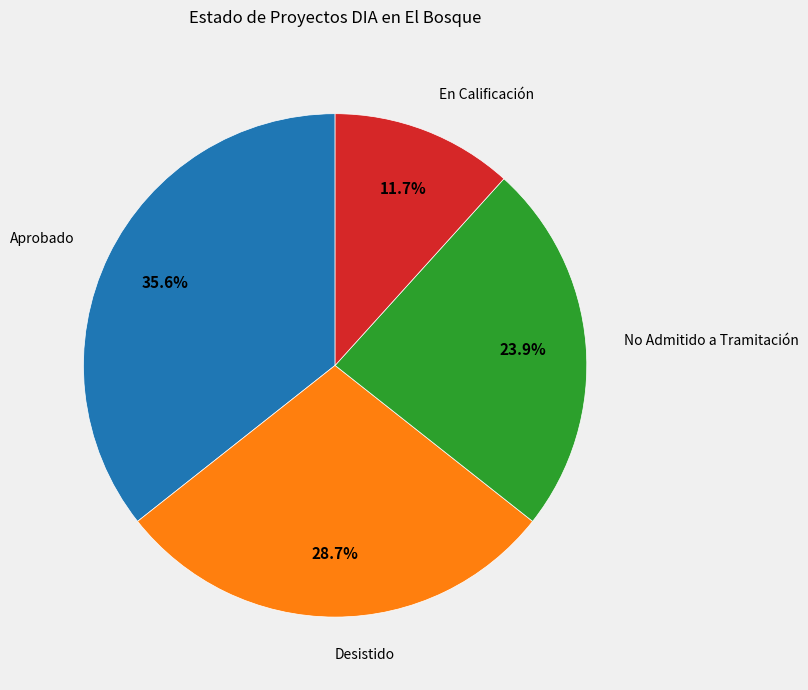

The Aprobado slice represents 24% of the pie. True or false?

False